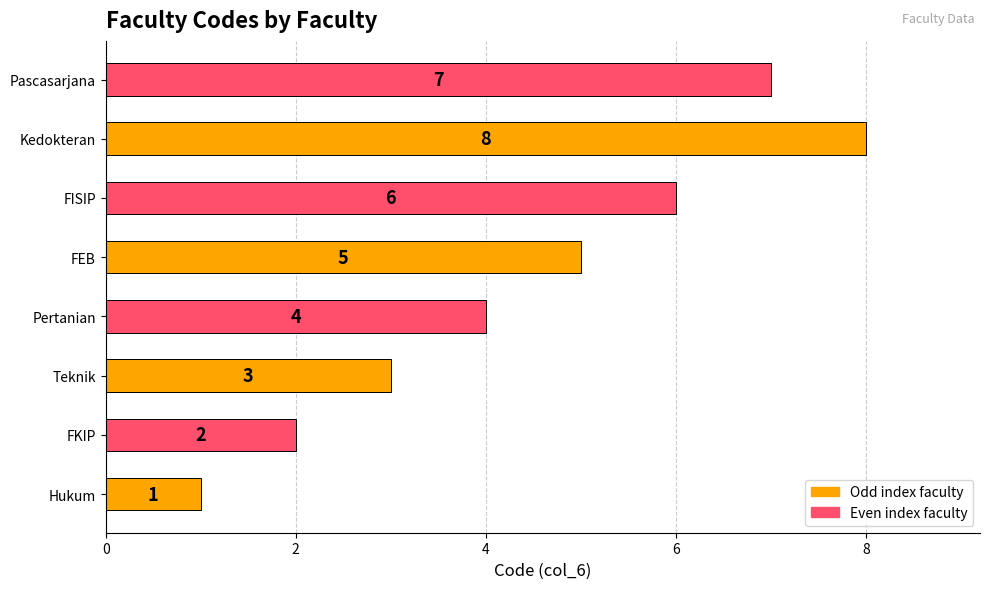

Rank the categories by value from lowest to highest.

Hukum, FKIP, Teknik, Pertanian, FEB, FISIP, Pascasarjana, Kedokteran